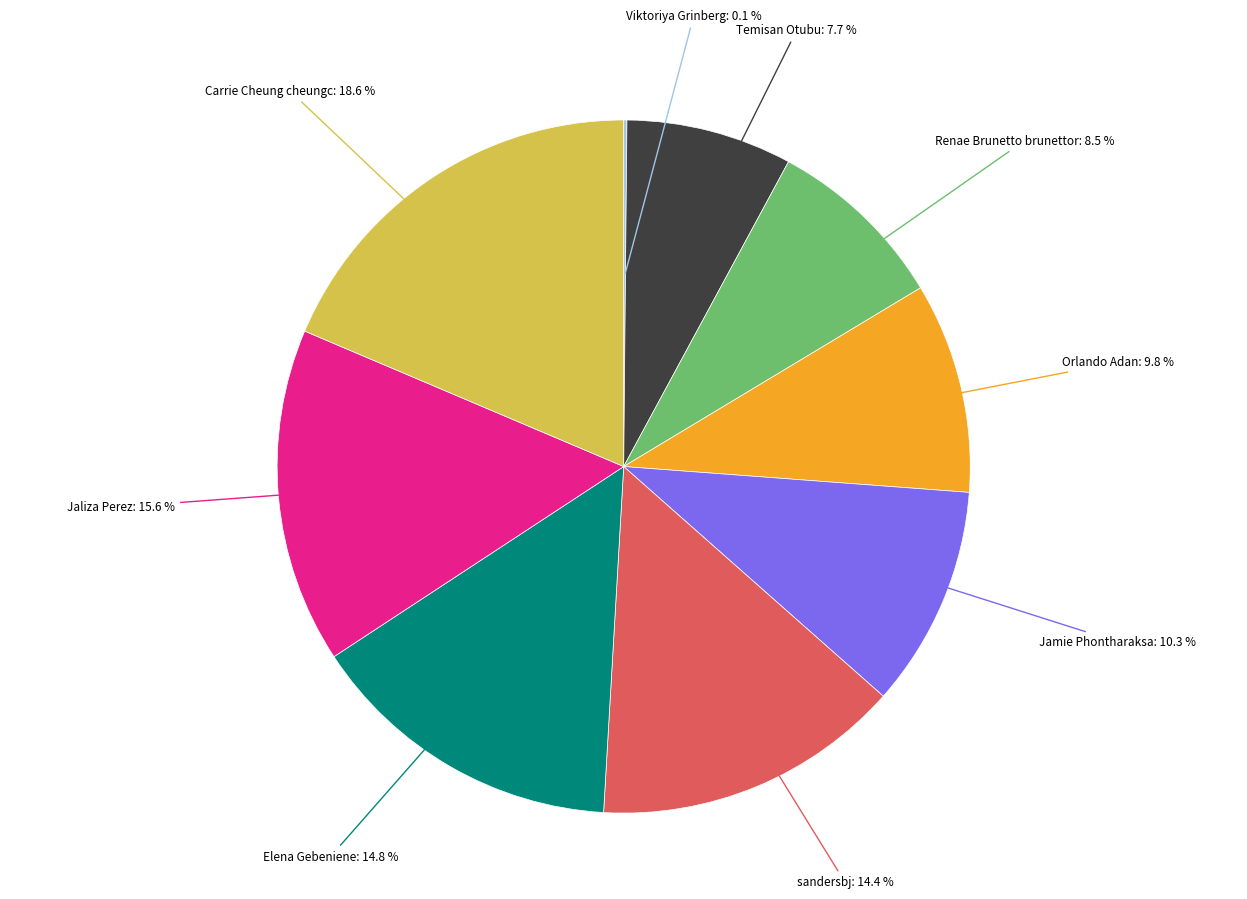

To the nearest percent, what is the average slice percentage?

11%